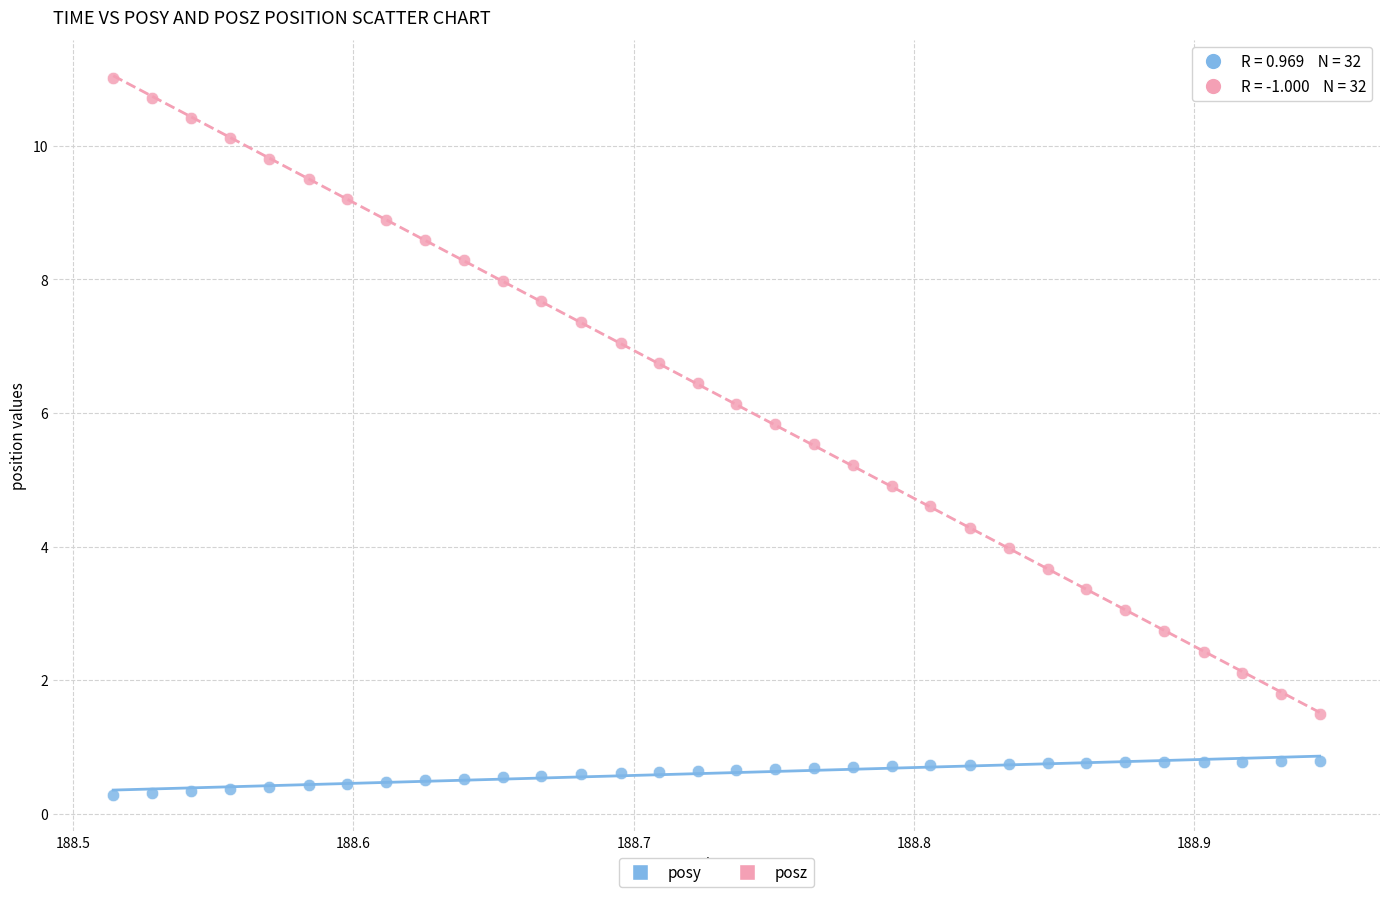

What are all the series names shown in the legend?

posy, posz